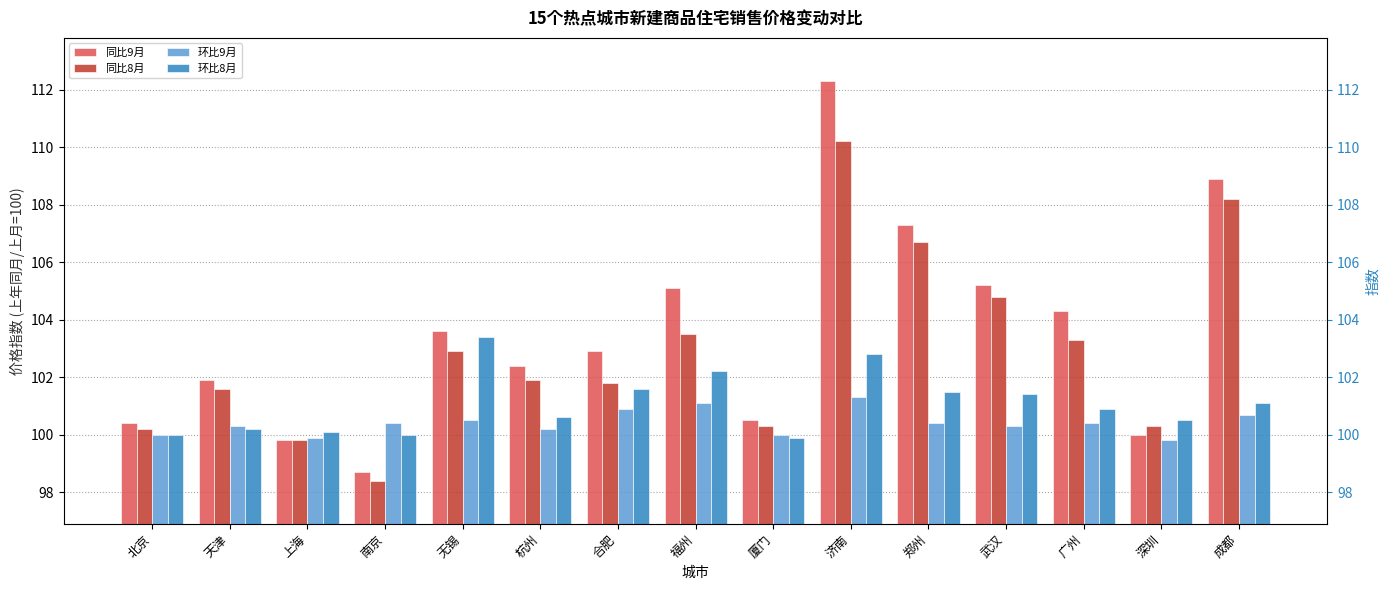

Are the bars horizontal?

No